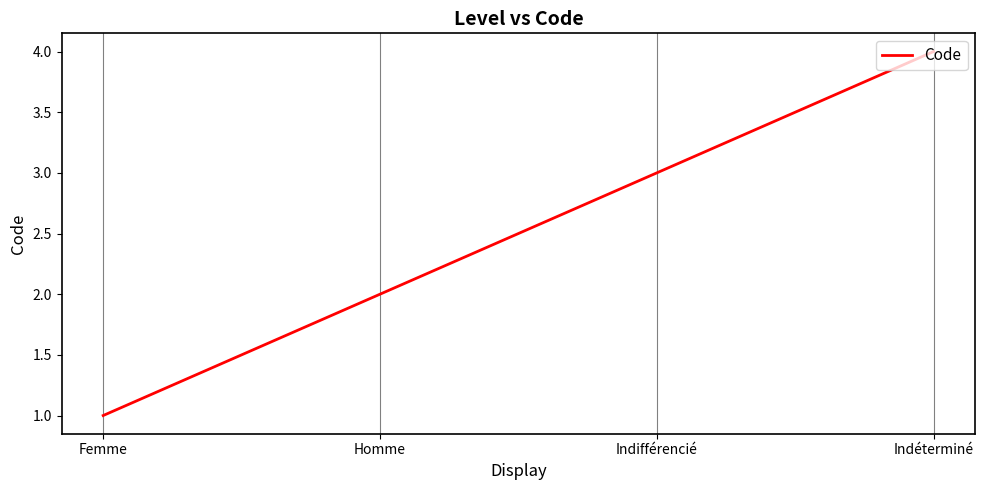

Where is the data nearest to the value 2?

Homme